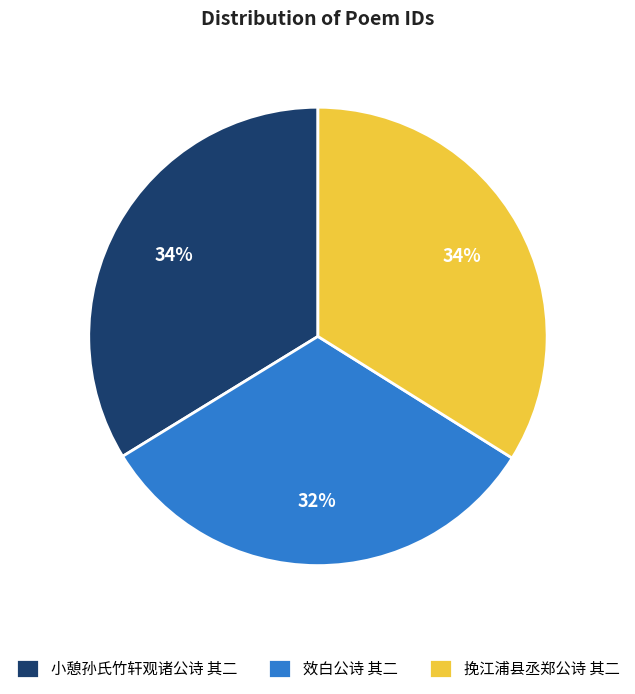

Combined, do 挽江浦县丞郑公诗 其二 and 小憩孙氏竹轩观诸公诗 其二 account for over 50%?

Yes